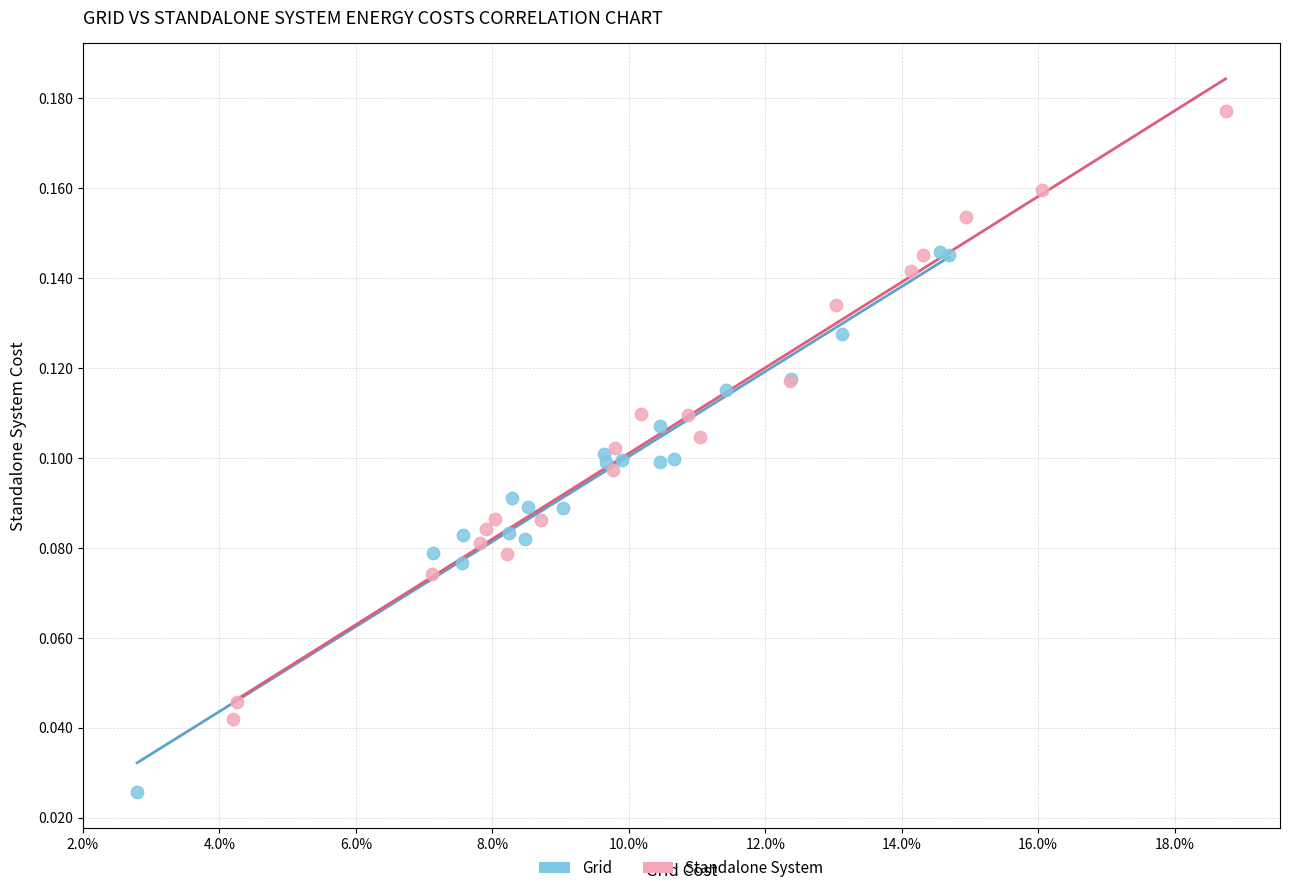

Which series contains the highest Y value?

Standalone System